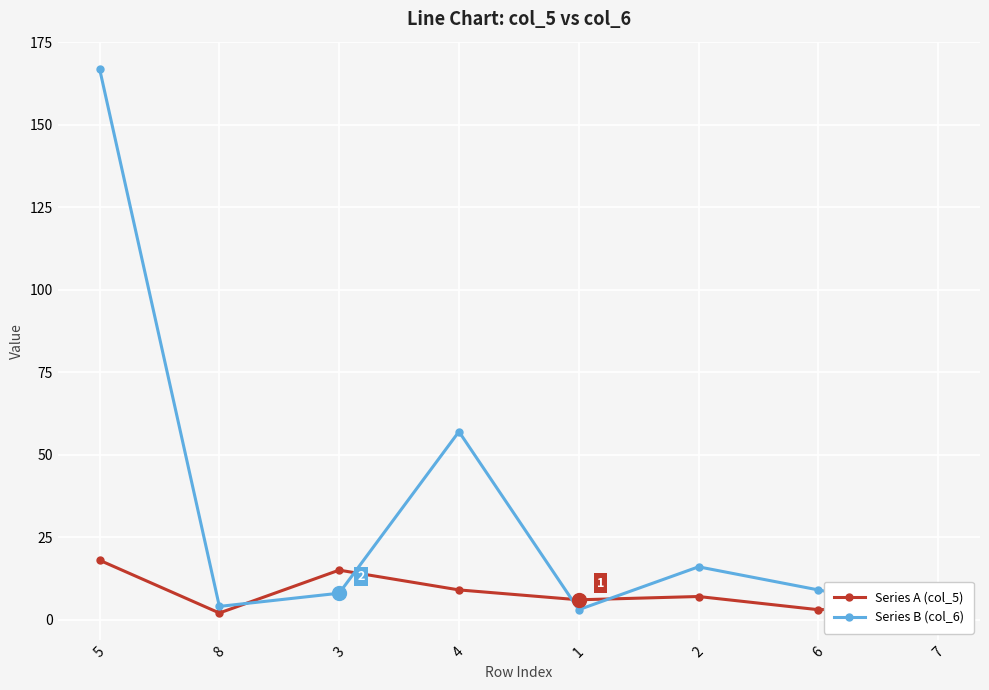

At which label does Series A (col_5) reach its minimum?

8